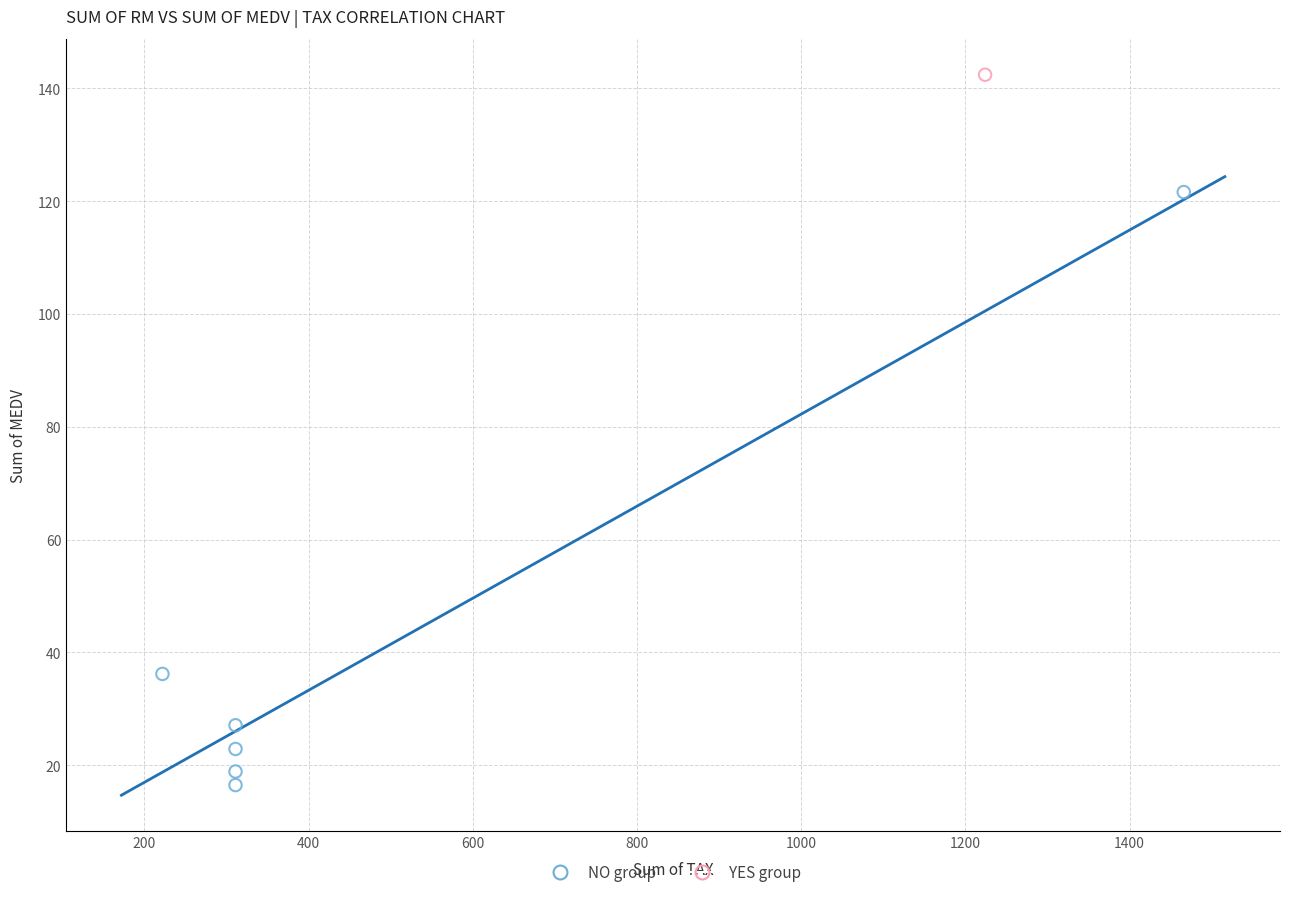

What are all the series names shown in the legend?

NO group, YES group